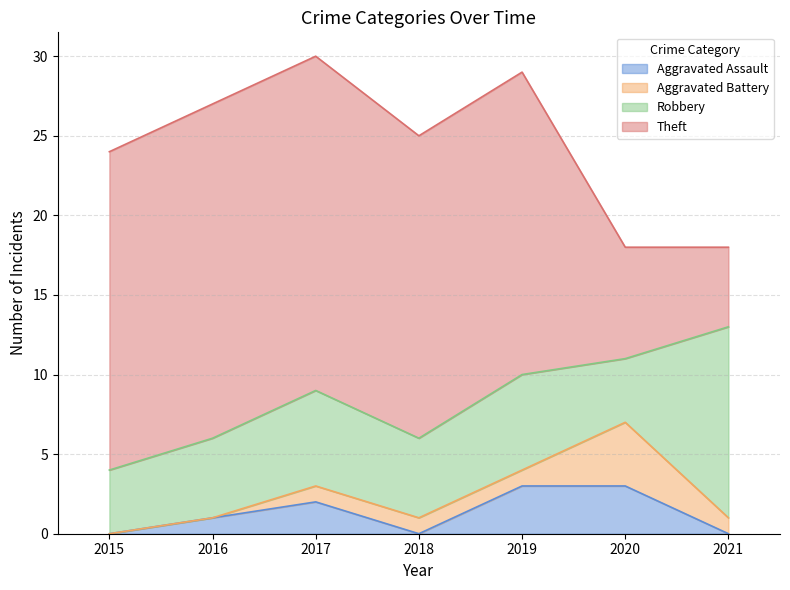

True or false: Aggravated Assault and Robbery cross at least once.

False